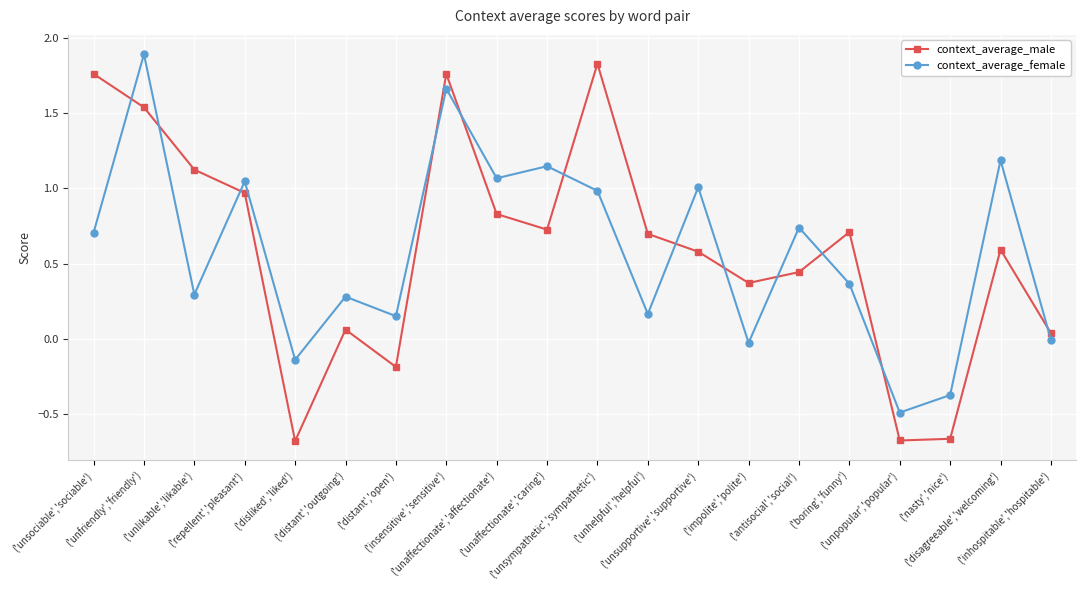

True or false: context_average_female has a value of -0.0 at ('impolite','polite').

True